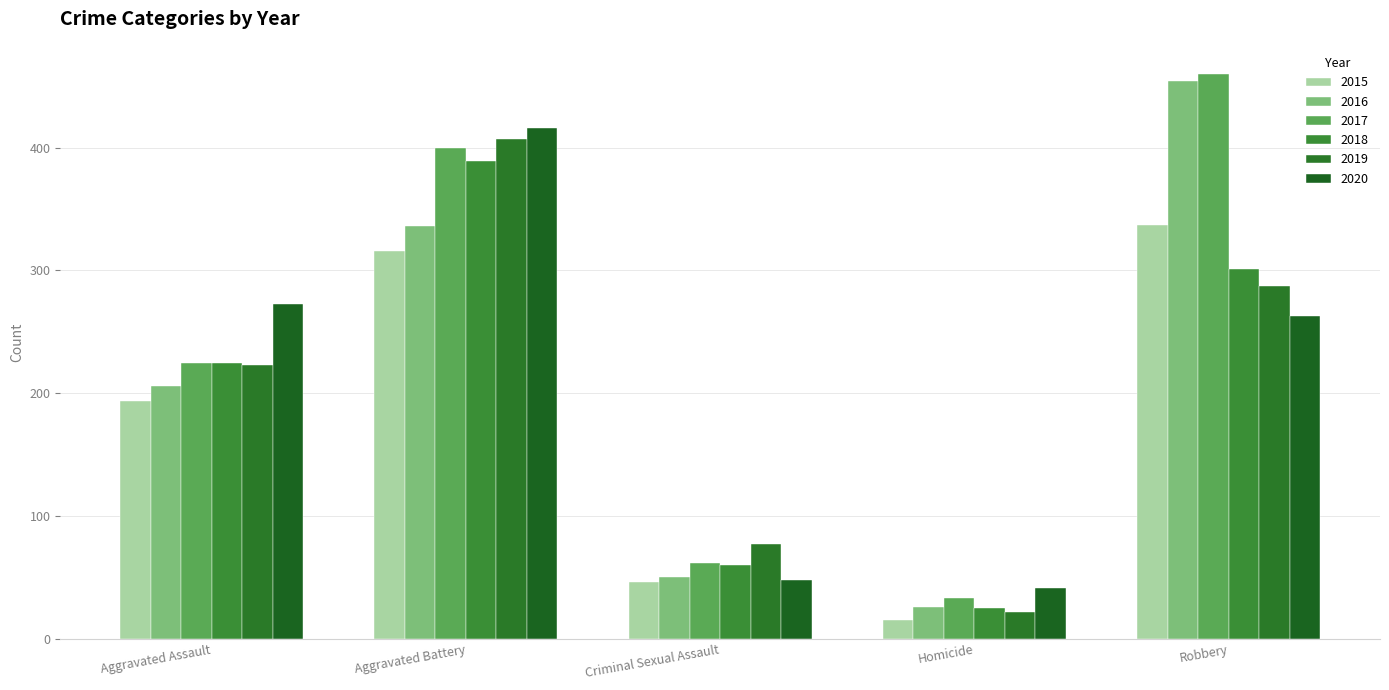

What is the sum of all 2015 values?

908